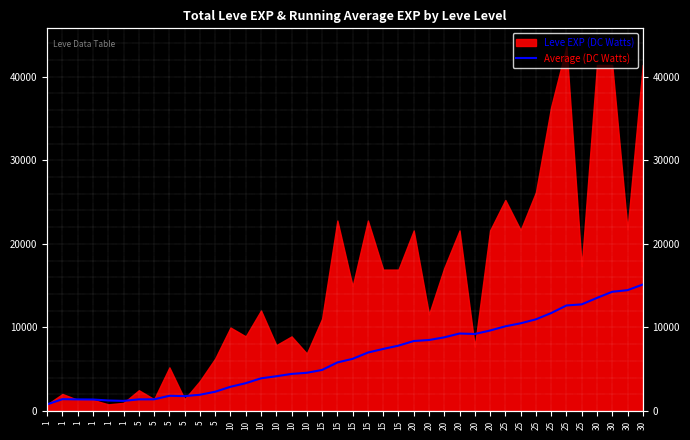

True or false: there are more than 0 points higher than both neighbors.

True